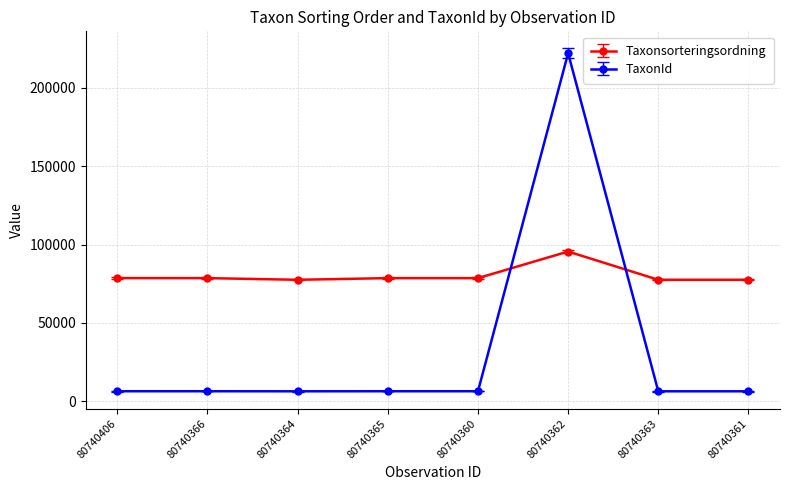

Rank the series at 80740361 from highest to lowest value.

Taxonsorteringsordning, TaxonId